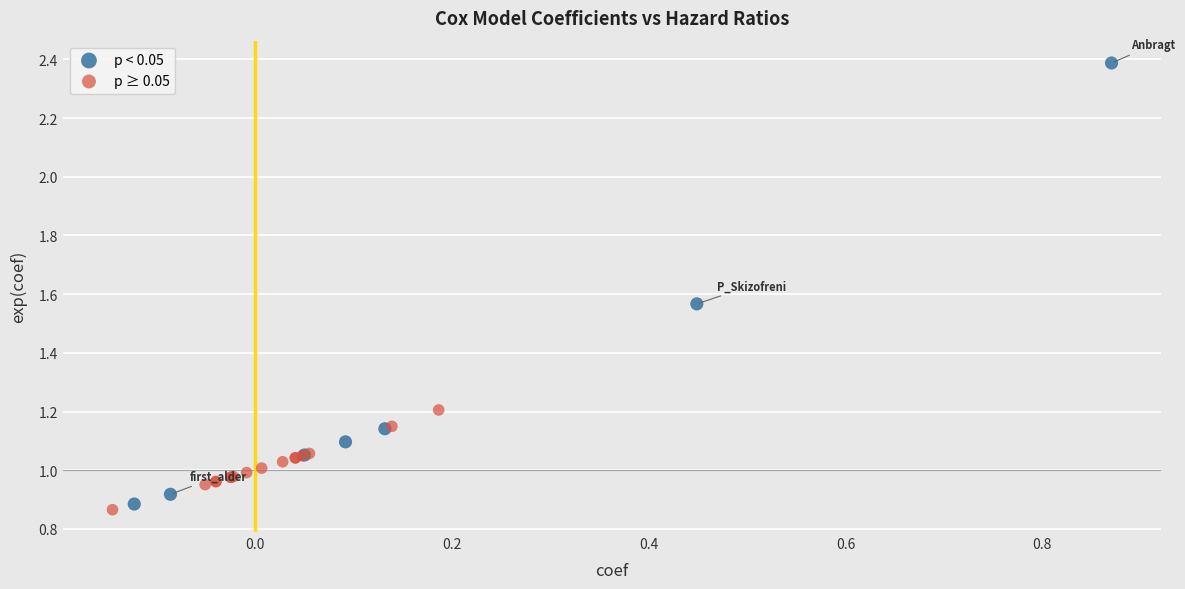

Which series has the widest spread of Y values?

p < 0.05